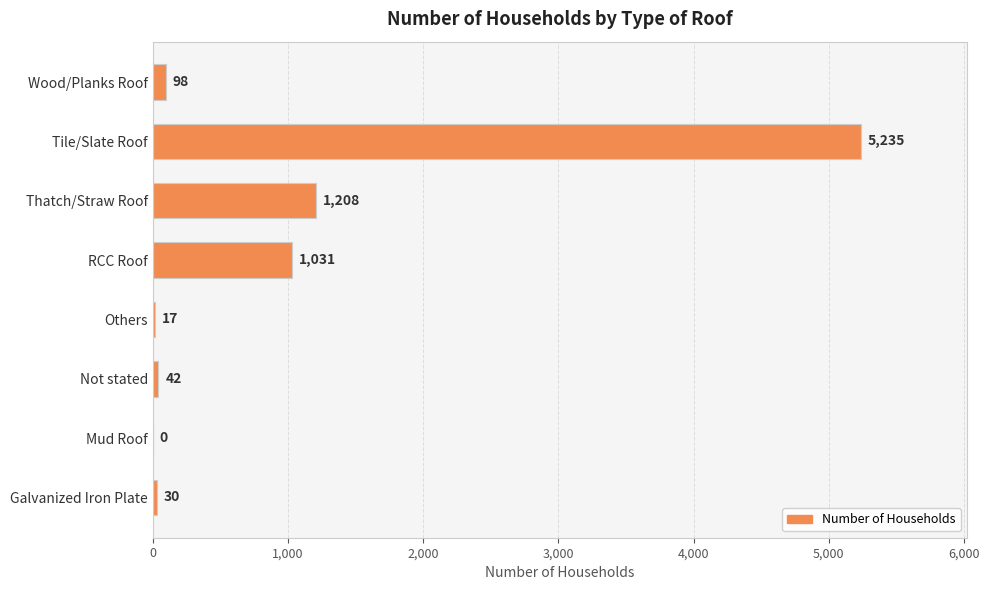

The chart shows a value of 1031 at RCC Roof. True or false?

True